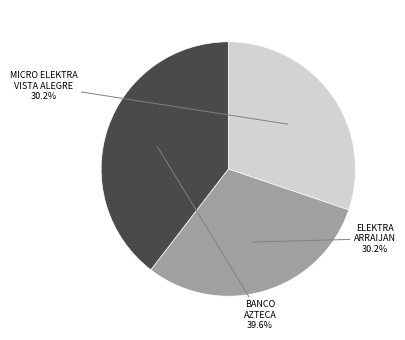

Does any single category account for the majority?

No